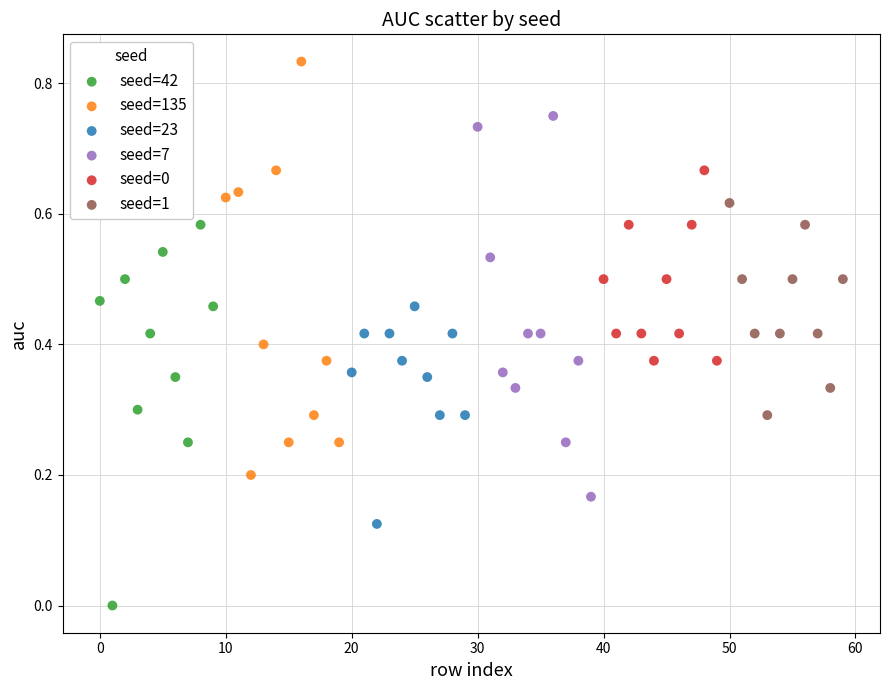

Which series reaches the maximum Y coordinate?

seed=135